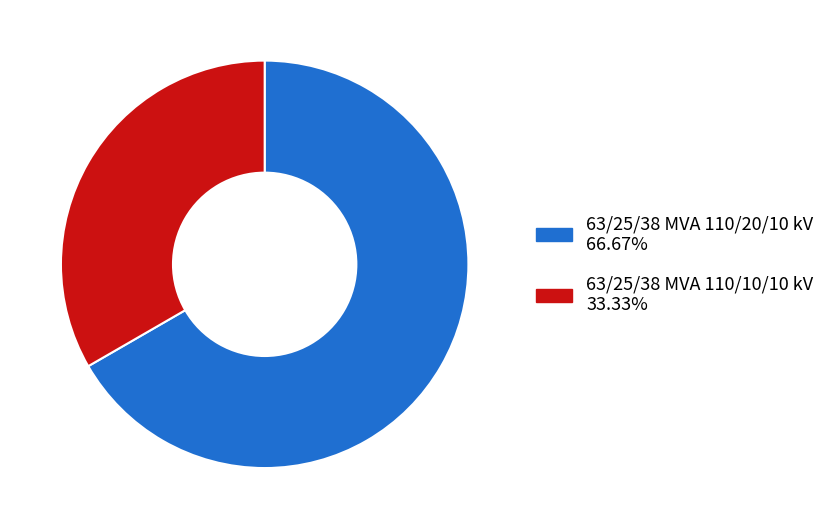

How many segments does this pie chart have?

2